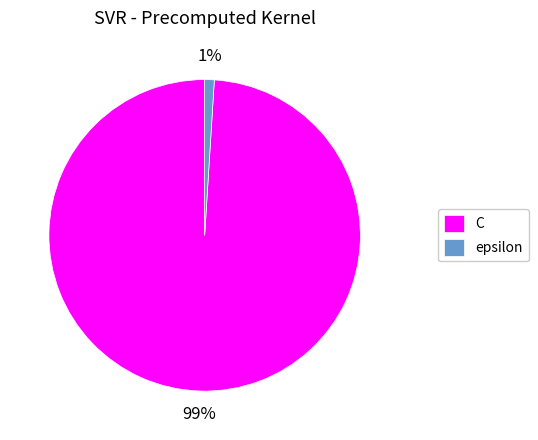

To the nearest percent, what is the average slice percentage?

50%